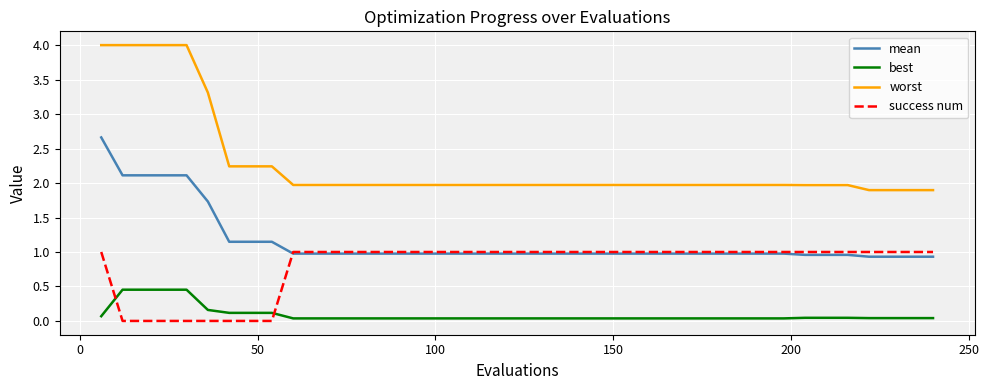

List the series in order of their peak value, lowest first.

best, success num, mean, worst